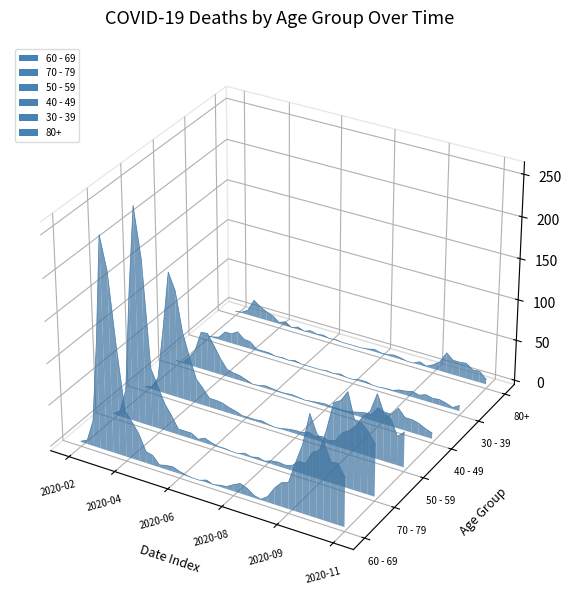

How many interior local peaks does the 50 - 59 series have?

4